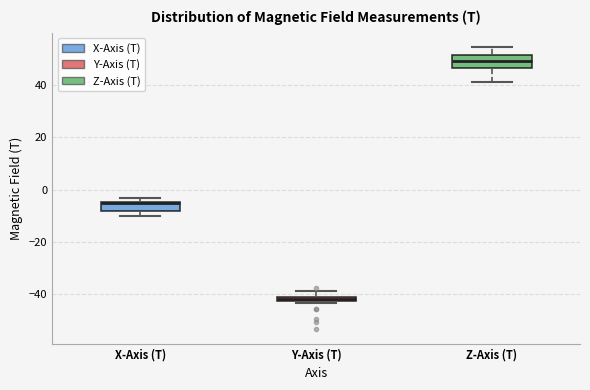

Where is the lower edge of the box for X-Axis (T) on the y-axis? The values are not printed on the chart, so give them approximately, as read against the axis.

-8